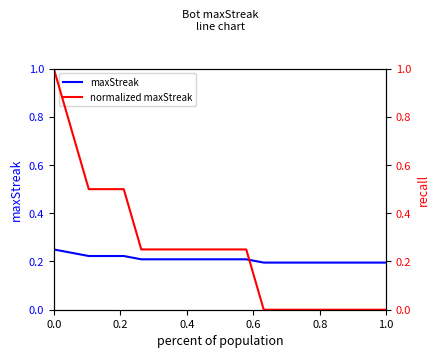

True or false: maxStreak has more than 2 interior local peaks.

False